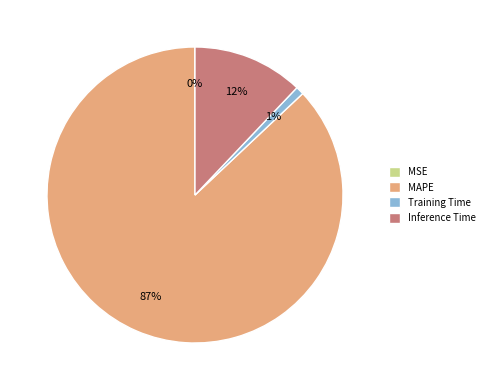

What percentage is the Training Time slice, to the nearest percent?

1%